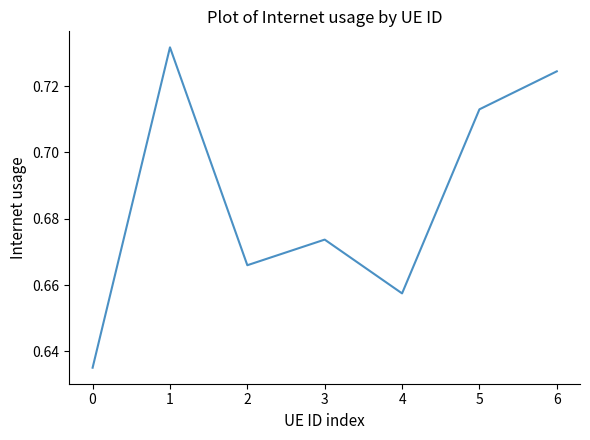

Is this an area chart (filled region under the line)?

No